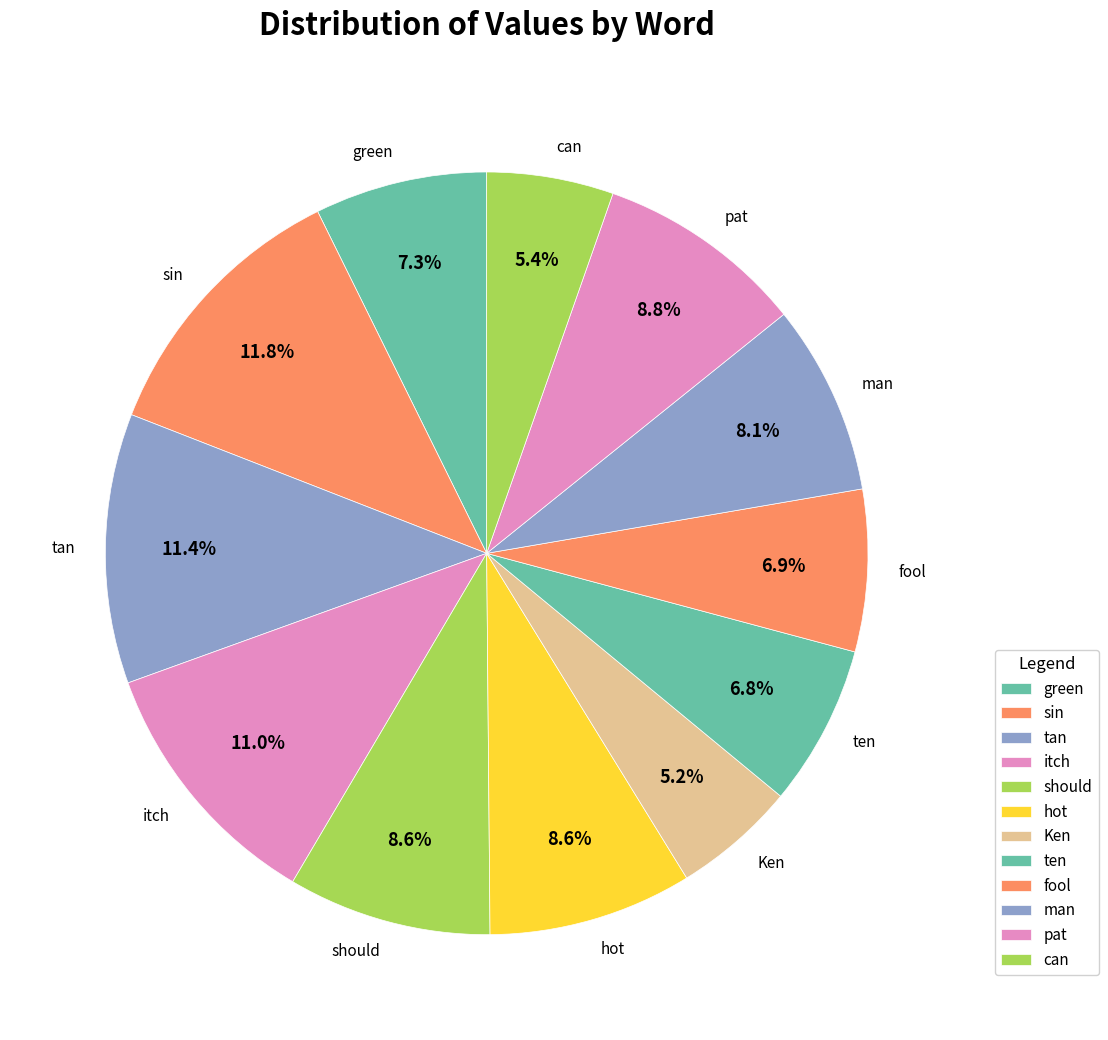

How many slices are in this pie chart?

12